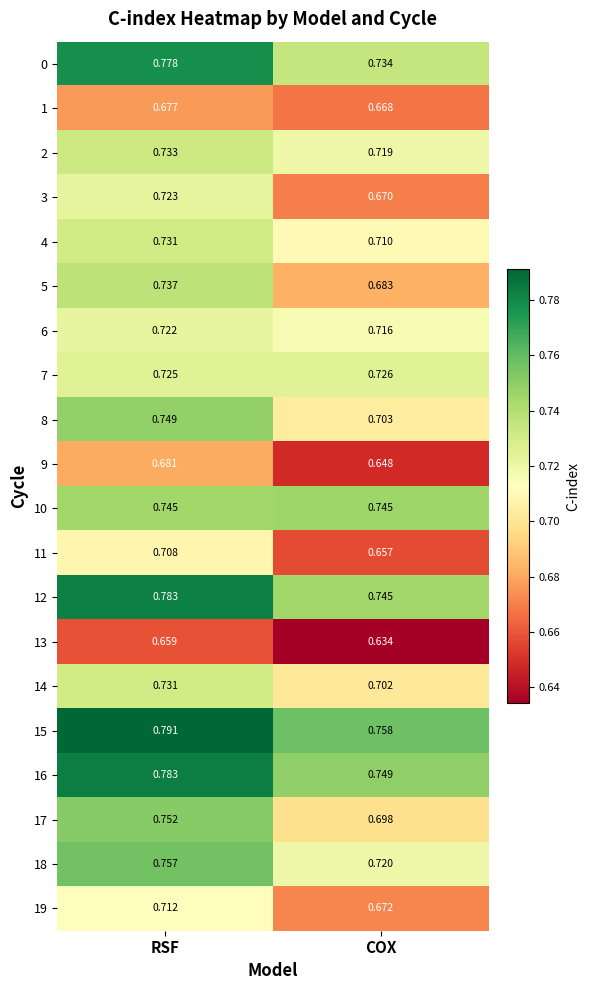

At which label is 14 closest to 0?

COX